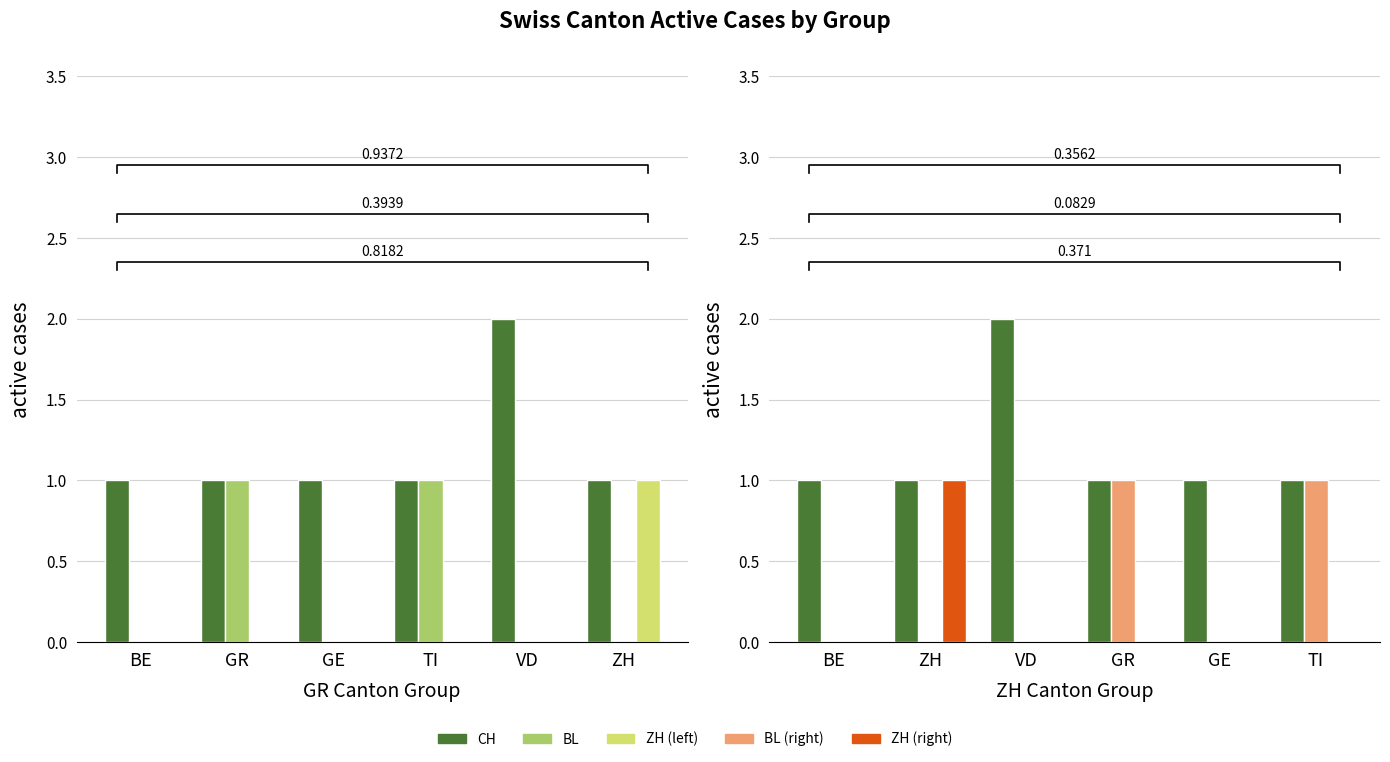

What is the difference between the BL values at BE and GR?

1